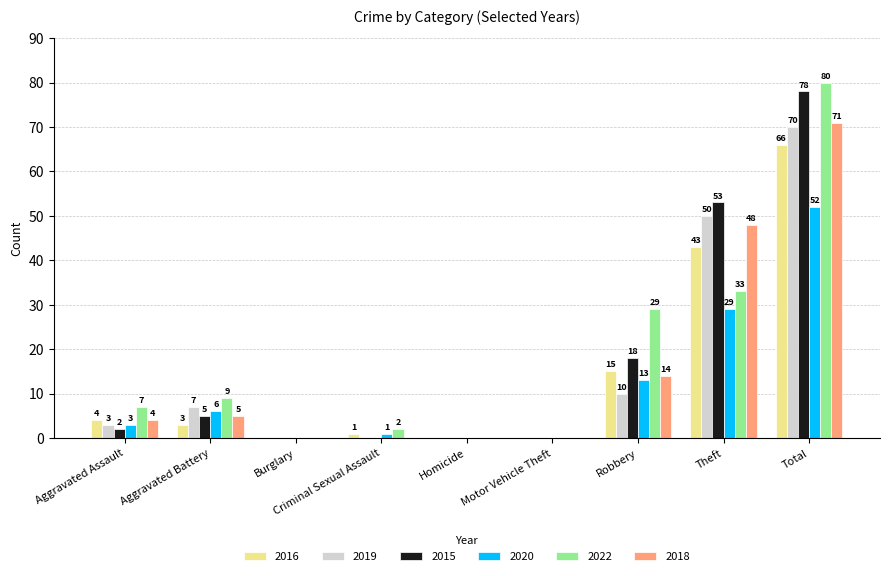

Reading right to left, list all the values displayed in this chart.

2016: Total=66	Theft=43	Robbery=15	Motor Vehicle Theft=0	Homicide=0	Criminal Sexual Assault=1	Burglary=0	Aggravated Battery=3	Aggravated Assault=4
2019: Total=70	Theft=50	Robbery=10	Motor Vehicle Theft=0	Homicide=0	Criminal Sexual Assault=0	Burglary=0	Aggravated Battery=7	Aggravated Assault=3
2015: Total=78	Theft=53	Robbery=18	Motor Vehicle Theft=0	Homicide=0	Criminal Sexual Assault=0	Burglary=0	Aggravated Battery=5	Aggravated Assault=2
2020: Total=52	Theft=29	Robbery=13	Motor Vehicle Theft=0	Homicide=0	Criminal Sexual Assault=1	Burglary=0	Aggravated Battery=6	Aggravated Assault=3
2022: Total=80	Theft=33	Robbery=29	Motor Vehicle Theft=0	Homicide=0	Criminal Sexual Assault=2	Burglary=0	Aggravated Battery=9	Aggravated Assault=7
2018: Total=71	Theft=48	Robbery=14	Motor Vehicle Theft=0	Homicide=0	Criminal Sexual Assault=0	Burglary=0	Aggravated Battery=5	Aggravated Assault=4